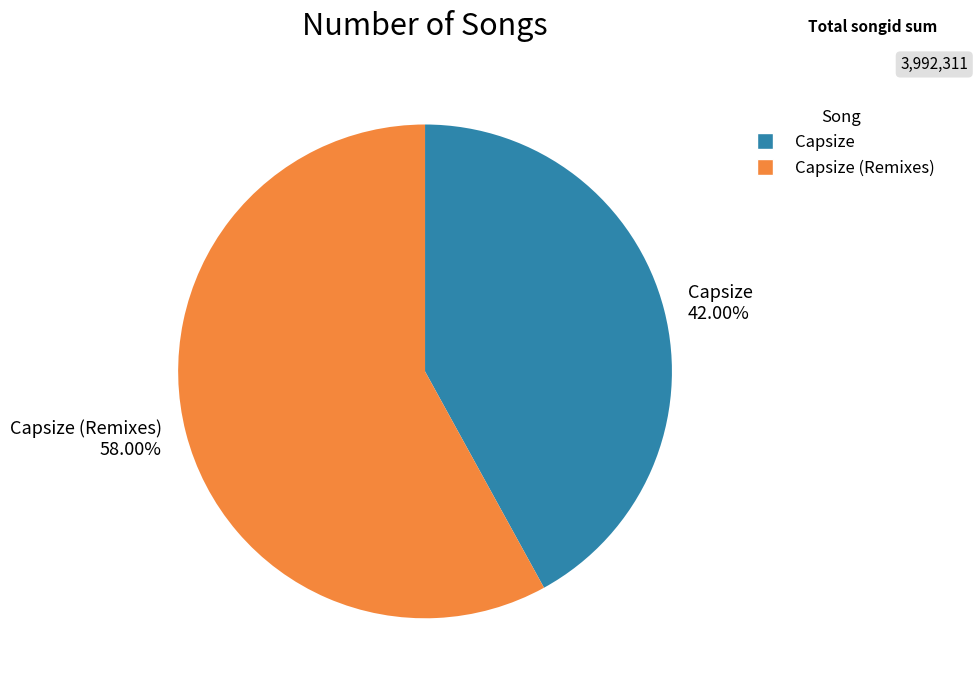

What percentage is the Capsize slice, to the nearest percent?

42%